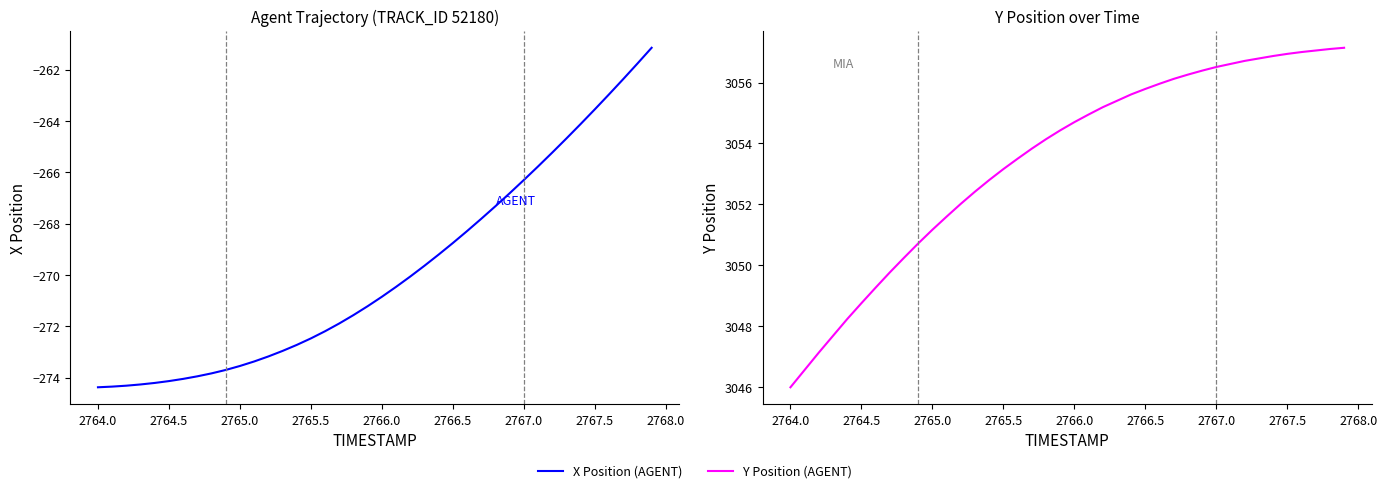

Does the chart have visible grid lines?

No